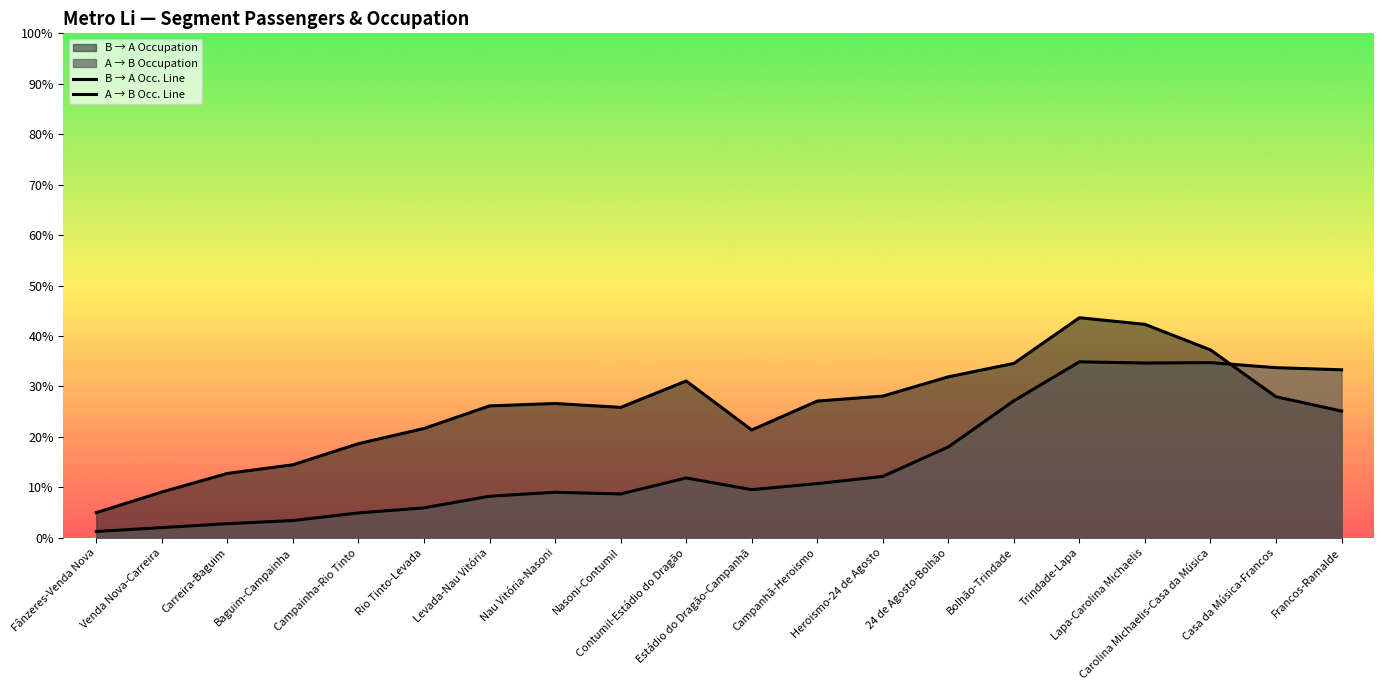

In B → A Occ. Line, how many points are higher than both neighbors (excluding endpoints)?

3